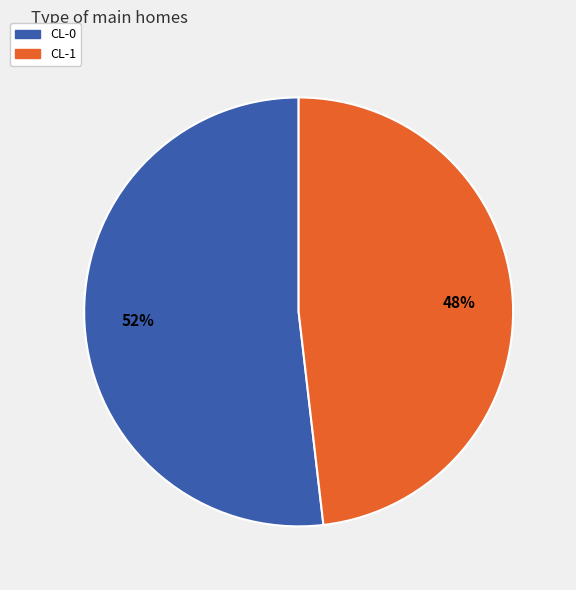

What is the largest slice in the pie chart?

CL-0